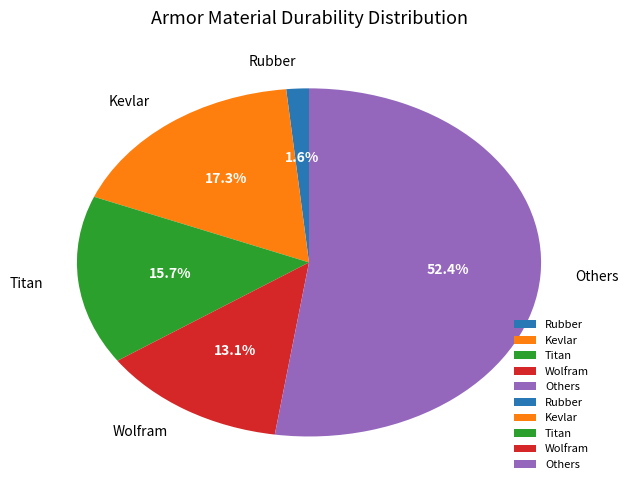

What portion of the pie excludes Rubber?

98.4%